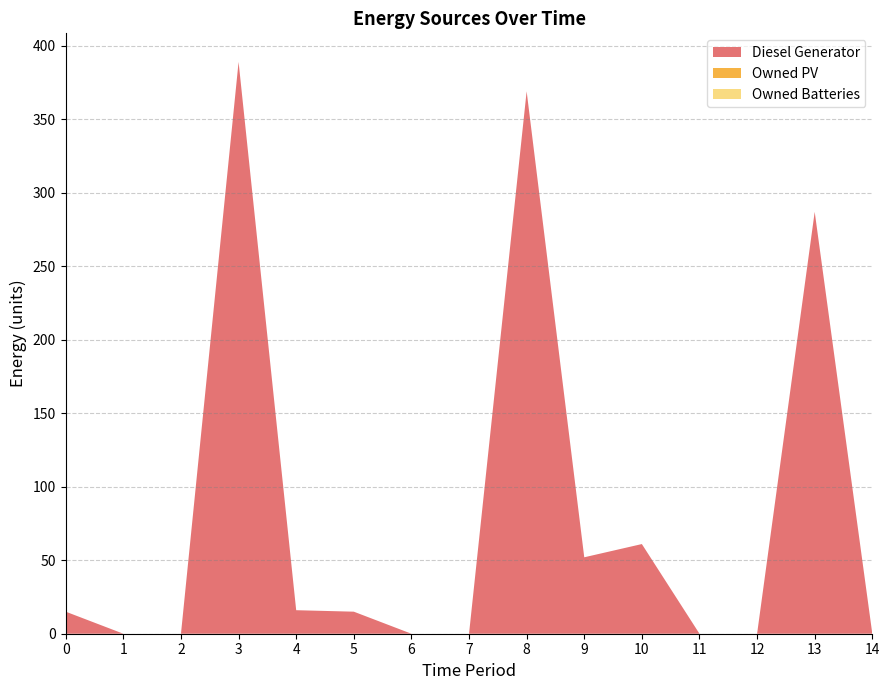

Reading right to left, what are all the values shown in this chart?

Diesel Generator: 0	287	0	0	61	52	369	0	0	15	16	389	0	0	15
Owned PV: 0	0	0	0	0	0	0	0	0	0	0	0	0	0	0
Owned Batteries: 0	0	0	0	0	0	0	0	0	0	0	0	0	0	0